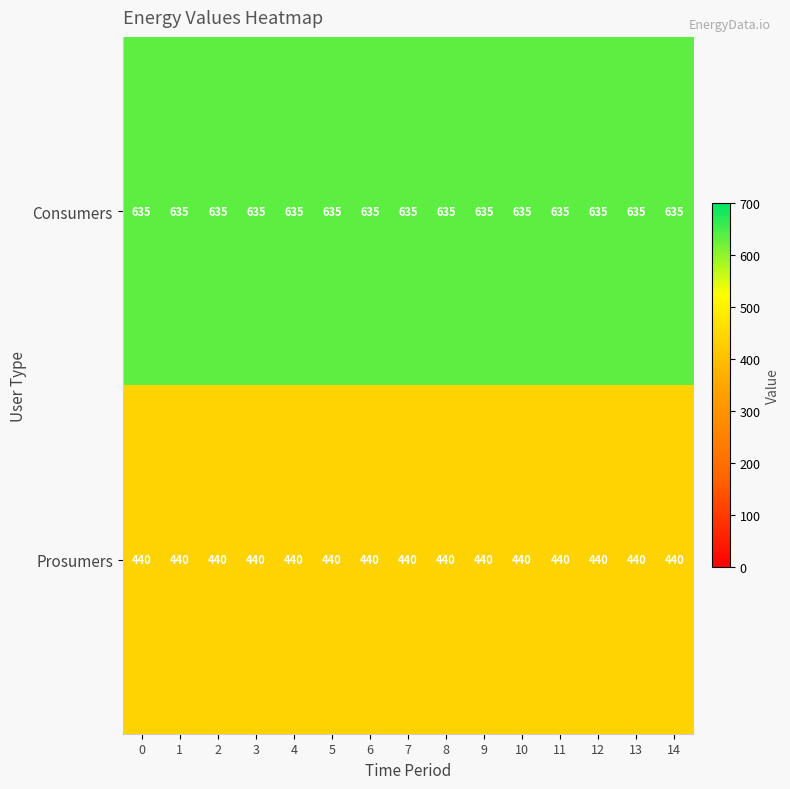

What is the difference between the highest and lowest values at 11?

195